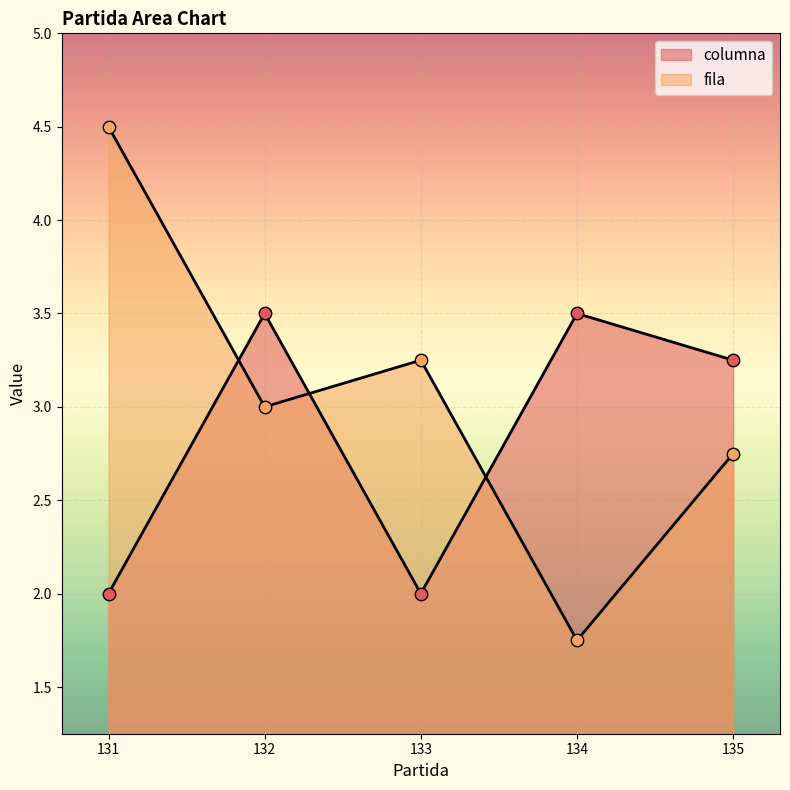

At which category is the sum across all series the highest?

131